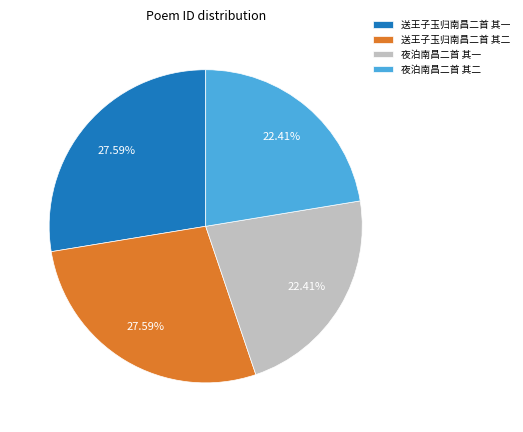

What is the ratio of the value at 送王子玉归南昌二首 其二 to the value at 夜泊南昌二首 其一?

1.2